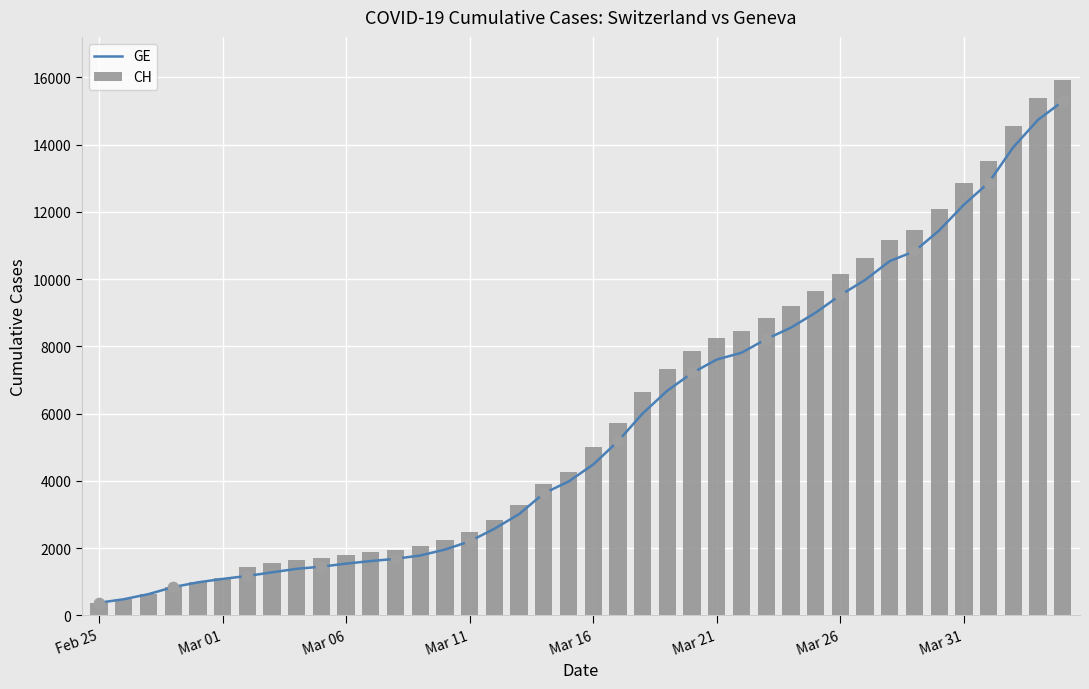

At how many categories does at least one series exceed 3296?

22